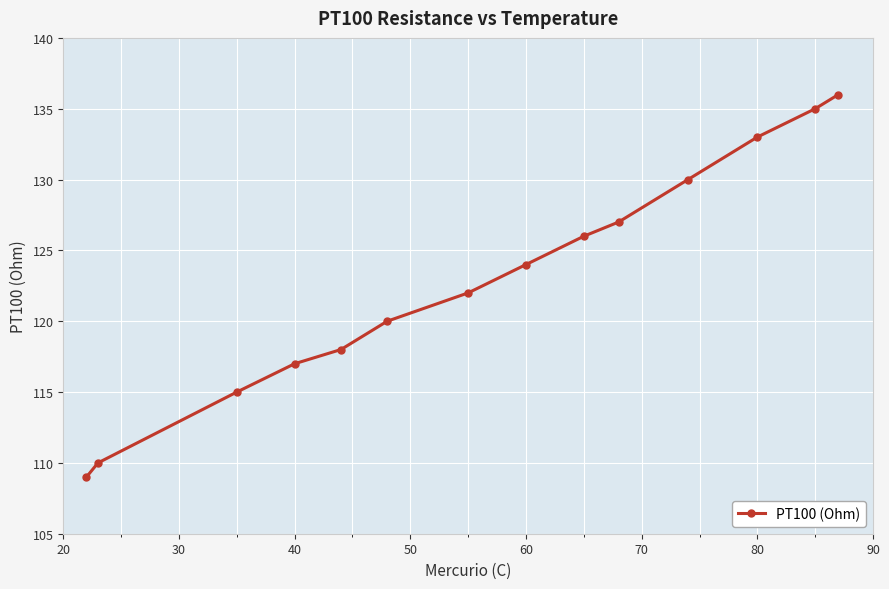

True or false: the data has more than 1 interior local peaks.

False